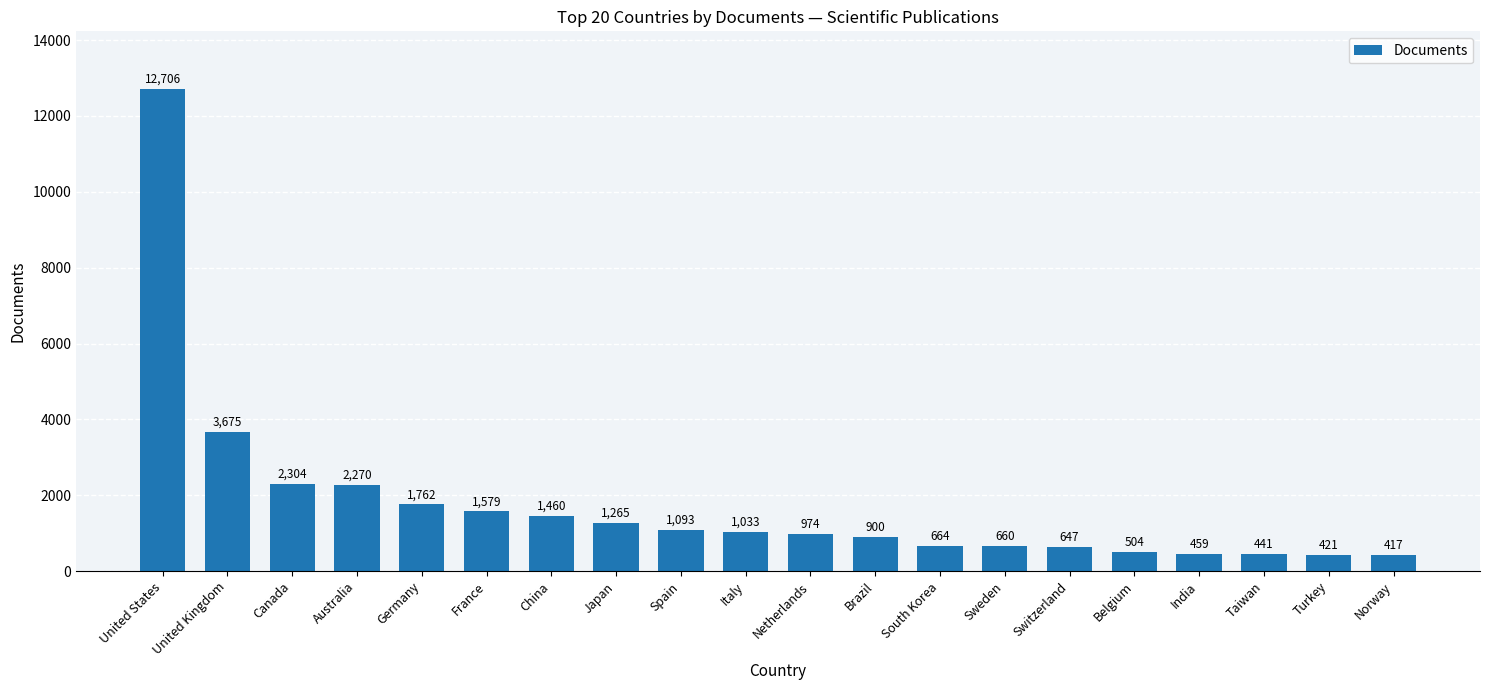

Are the bars horizontal?

No